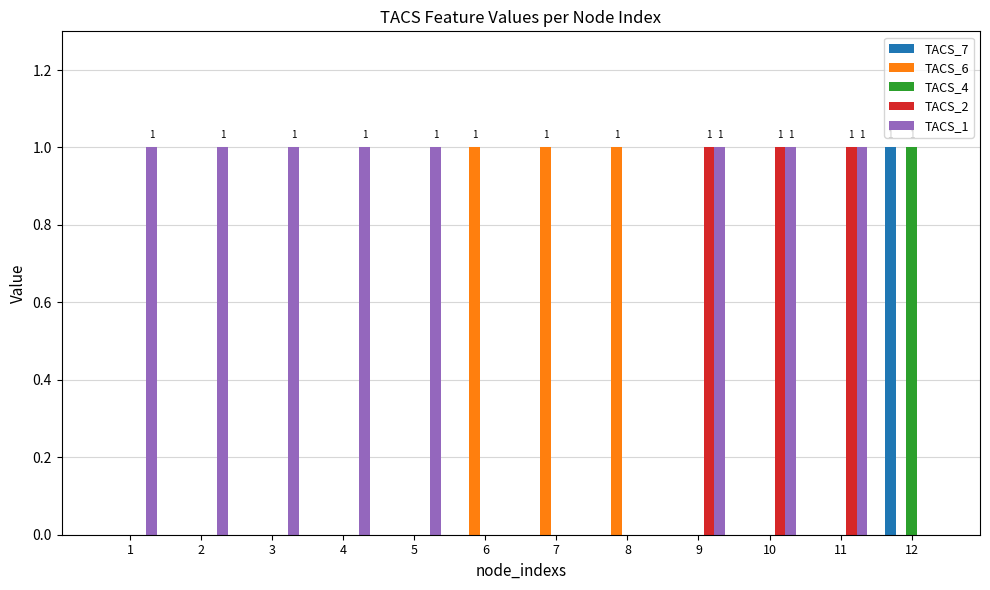

Reading right to left, extract all data points from this chart.

TACS_7: 1	0	0	0	0	0	0	0	0	0	0	0
TACS_6: 0	0	0	0	1	1	1	0	0	0	0	0
TACS_4: 1	0	0	0	0	0	0	0	0	0	0	0
TACS_2: 0	1	1	1	0	0	0	0	0	0	0	0
TACS_1: 0	1	1	1	0	0	0	1	1	1	1	1